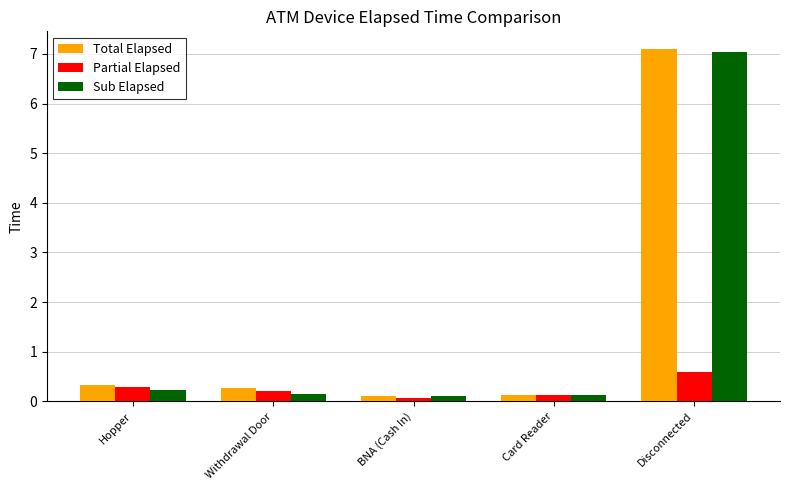

At how many categories does at least one series exceed 5?

1